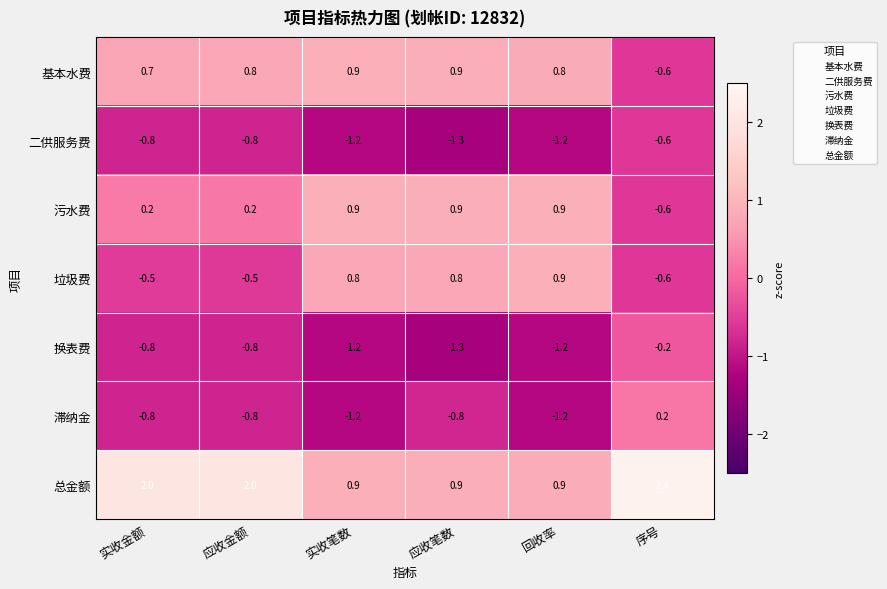

How many negative values does the 污水费 series have?

1